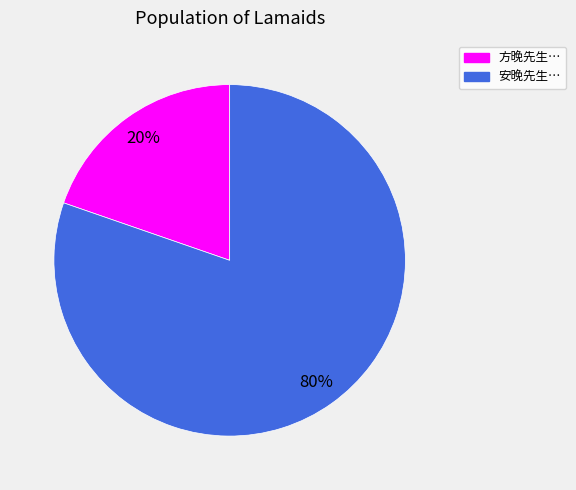

To the nearest percent, what portion does 方晚先生… represent?

20%